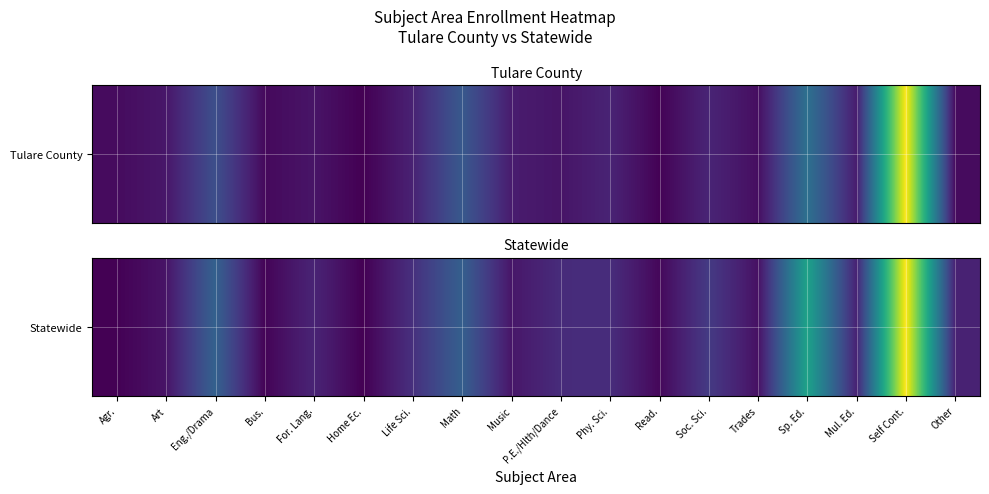

Reading right to left, what are all the values shown in this chart?

Other=720.6	Self Cont.=7064.7	Mul. Ed.=718.0	Sp. Ed.=4093.1	Trades=350.8	Soc. Sci.=1249.5	Read.=172.7	Phy. Sci.=945.7	P.E./Hlth/Dance=913.5	Music=461.0	Math=2156.0	Life Sci.=1002.8	Home Ec.=43.4	For. Lang.=752.8	Bus.=106.7	Eng./Drama=2222.8	Art=412.8	Agr.=64.5